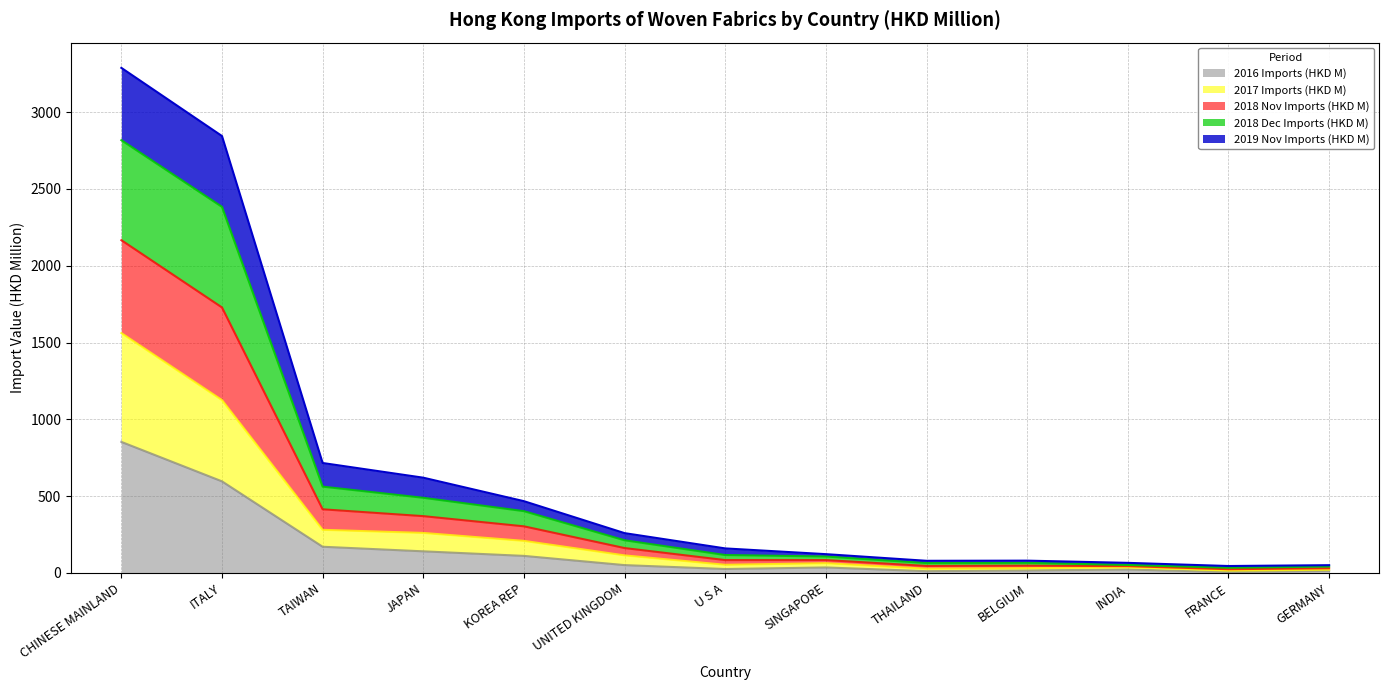

At which category is the sum across all series the highest?

CHINESE MAINLAND